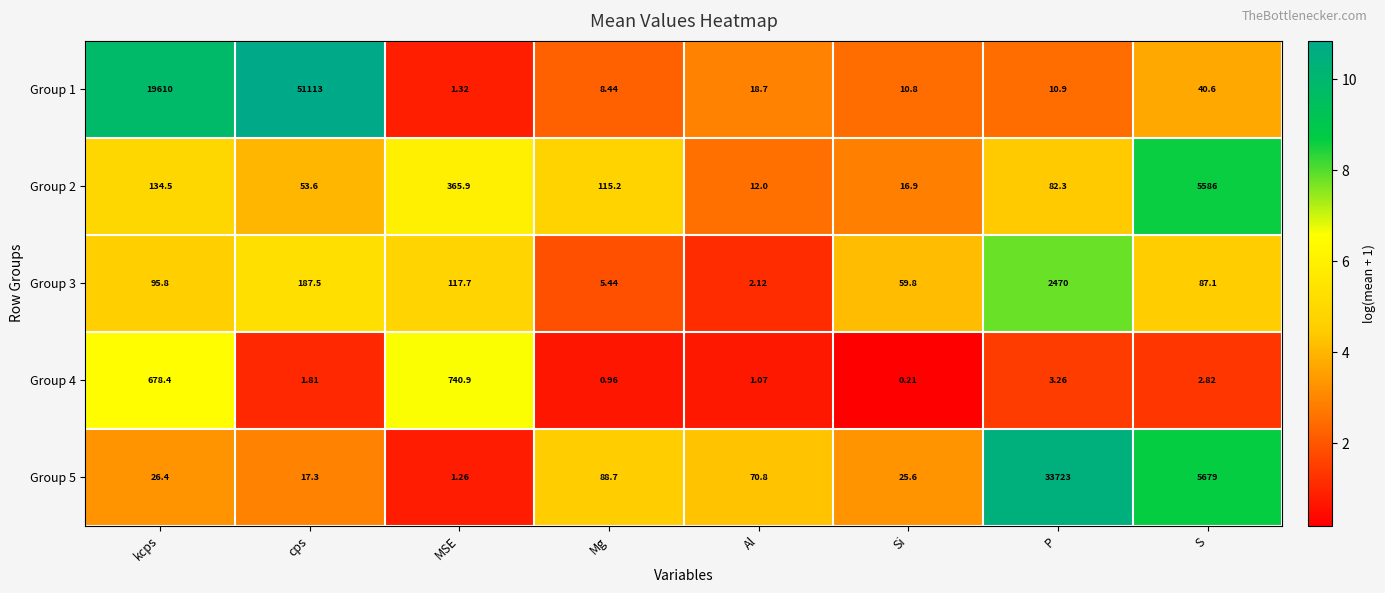

Which label corresponds to the smallest value in the chart?

Si